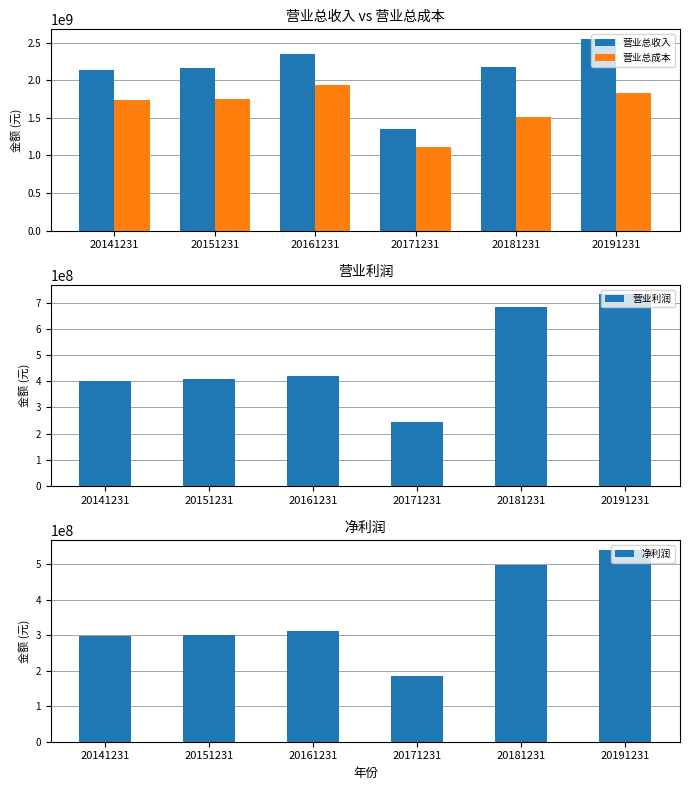

Which has a higher value, 20141231 or 20181231?

20181231